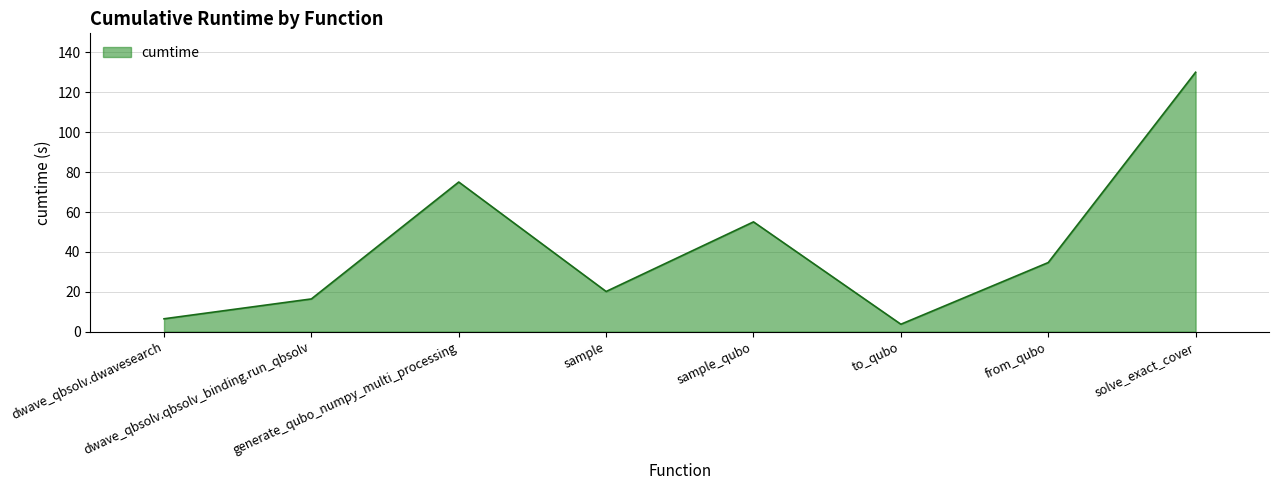

List the labels in order of value, largest first.

solve_exact_cover, generate_qubo_numpy_multi_processing, sample_qubo, from_qubo, sample, dwave_qbsolv.qbsolv_binding.run_qbsolv, dwave_qbsolv.dwavesearch, to_qubo